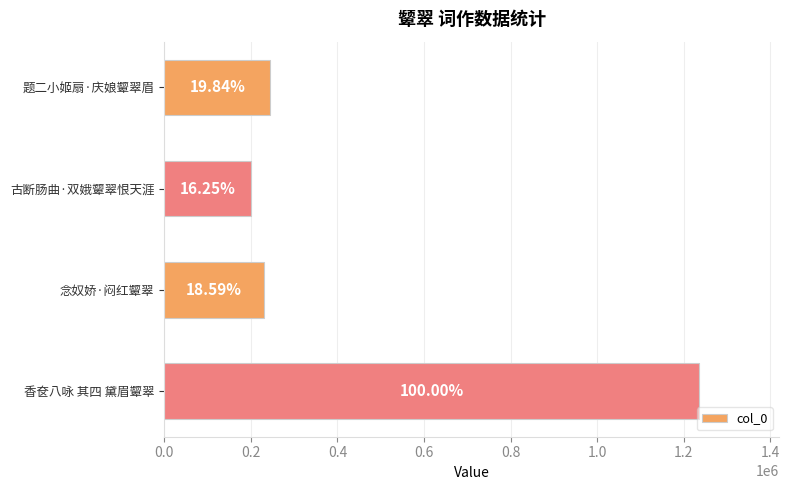

How many bars are there in total?

4